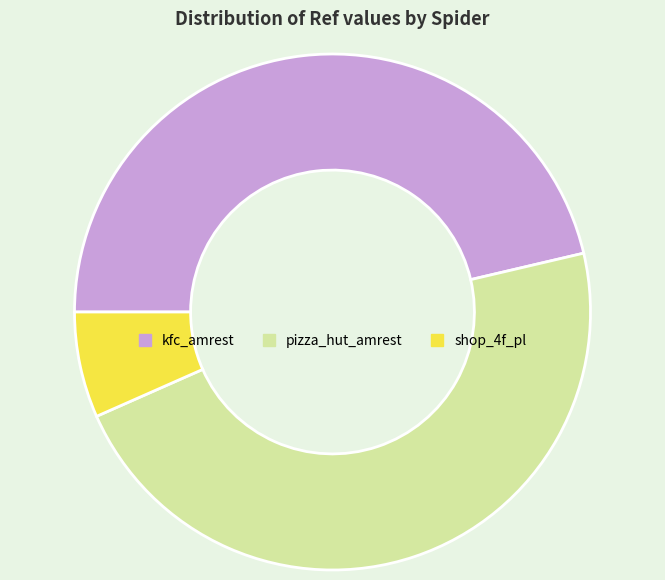

The pizza_hut_amrest slice represents 35% of the pie. True or false?

False